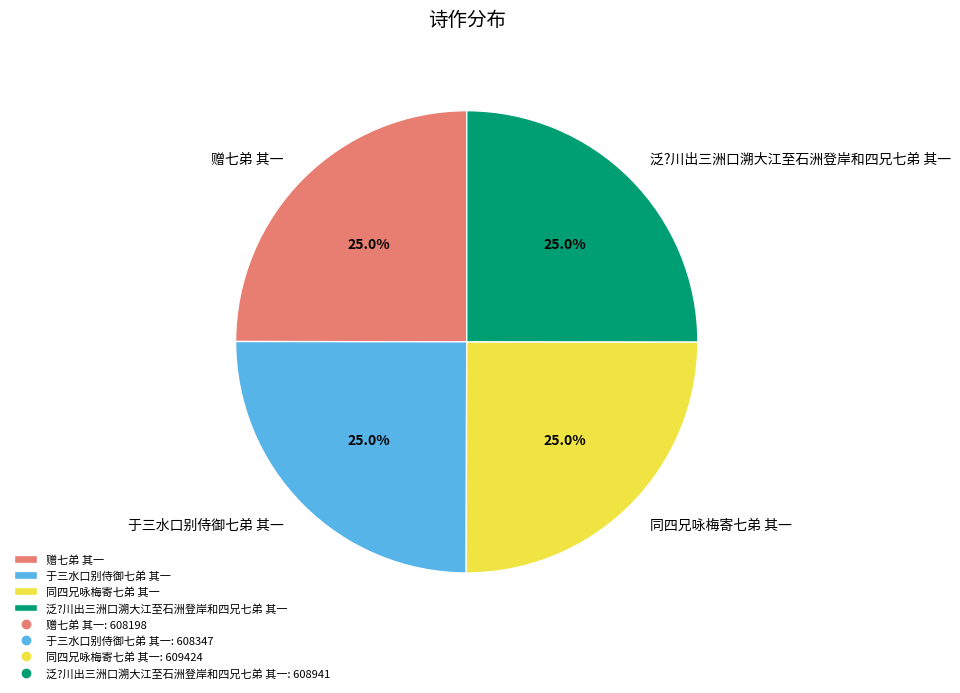

How many segments does this pie chart have?

4